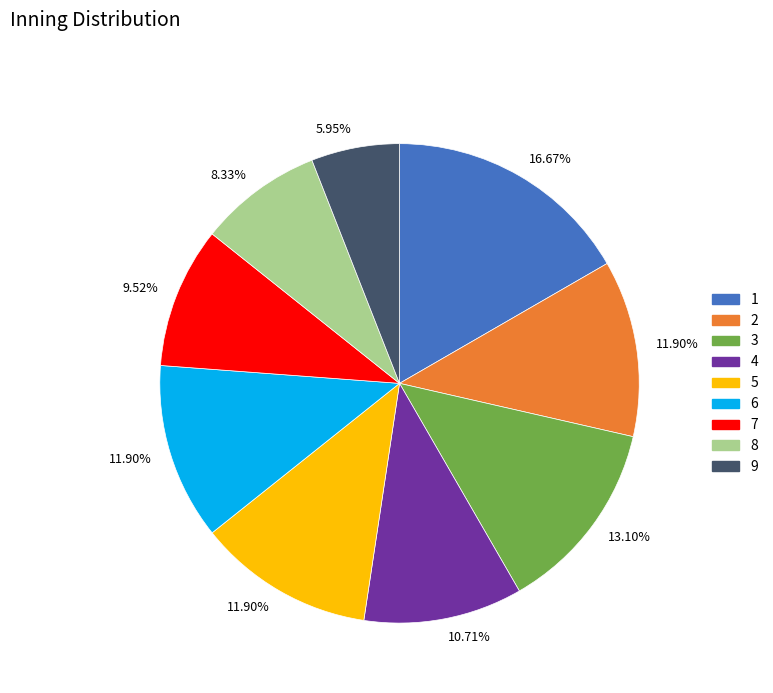

Combined, what portion of the pie is 7 and 4?

20.2%